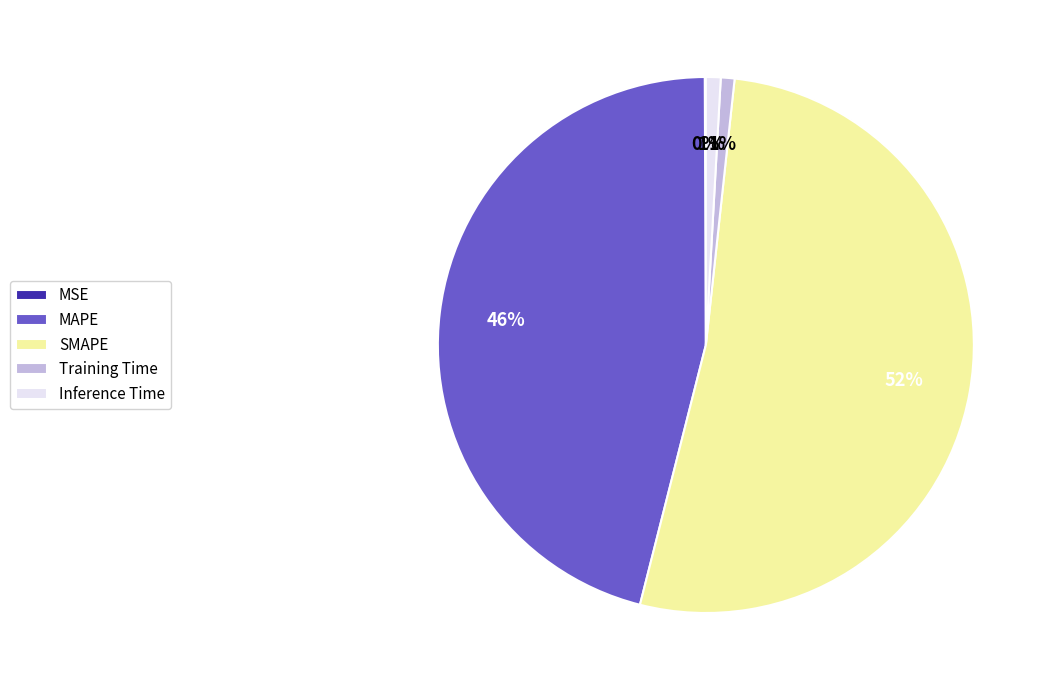

Approximately how many times larger is the value at SMAPE compared to MAPE?

1.1